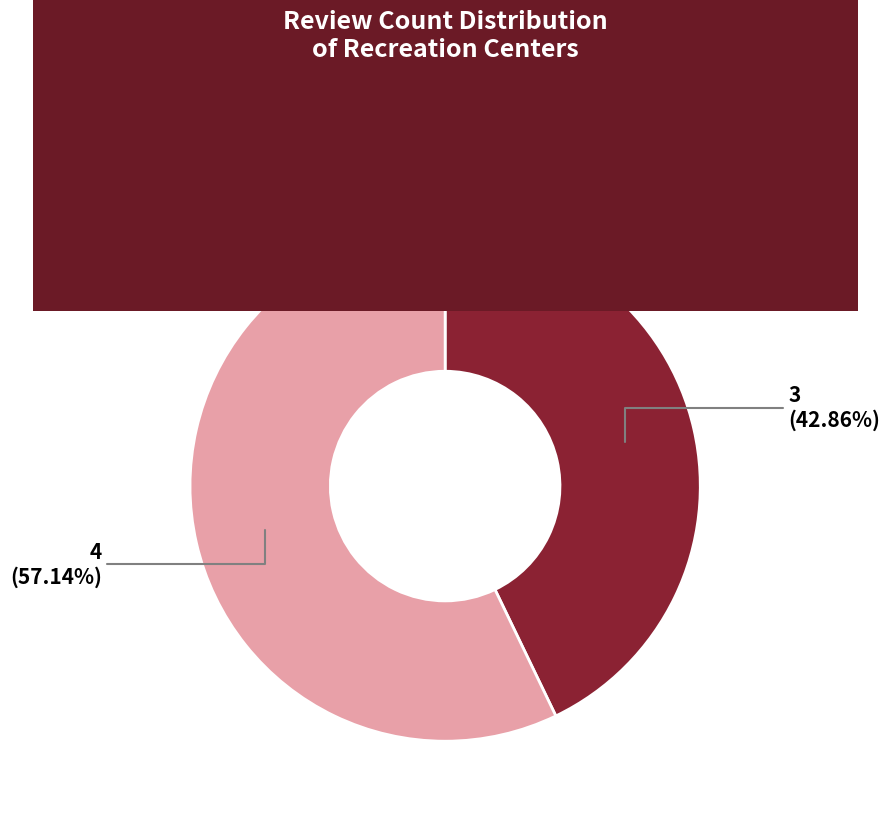

Is Pan American Recreation Center the majority of the pie?

Yes